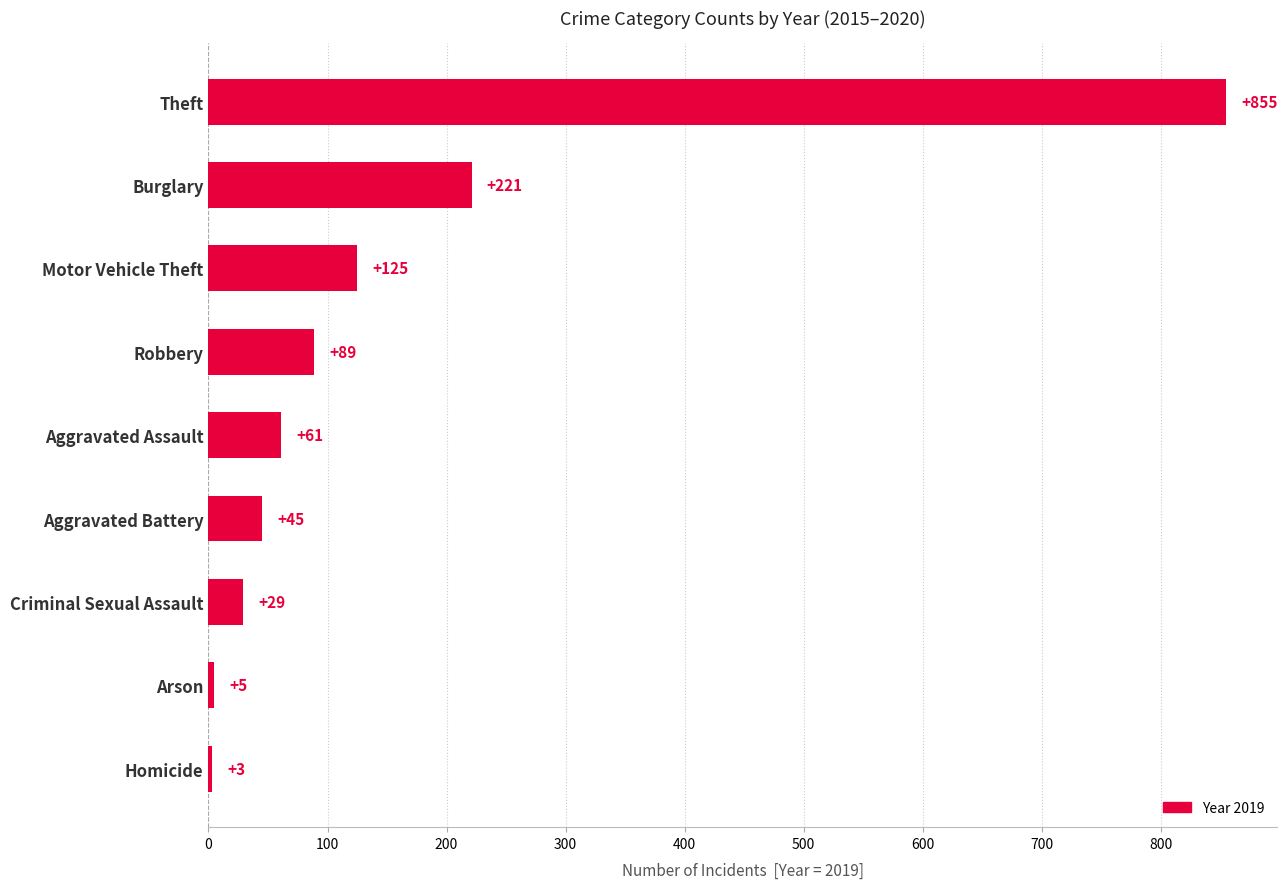

True or false: the data shows 855 at Theft.

True